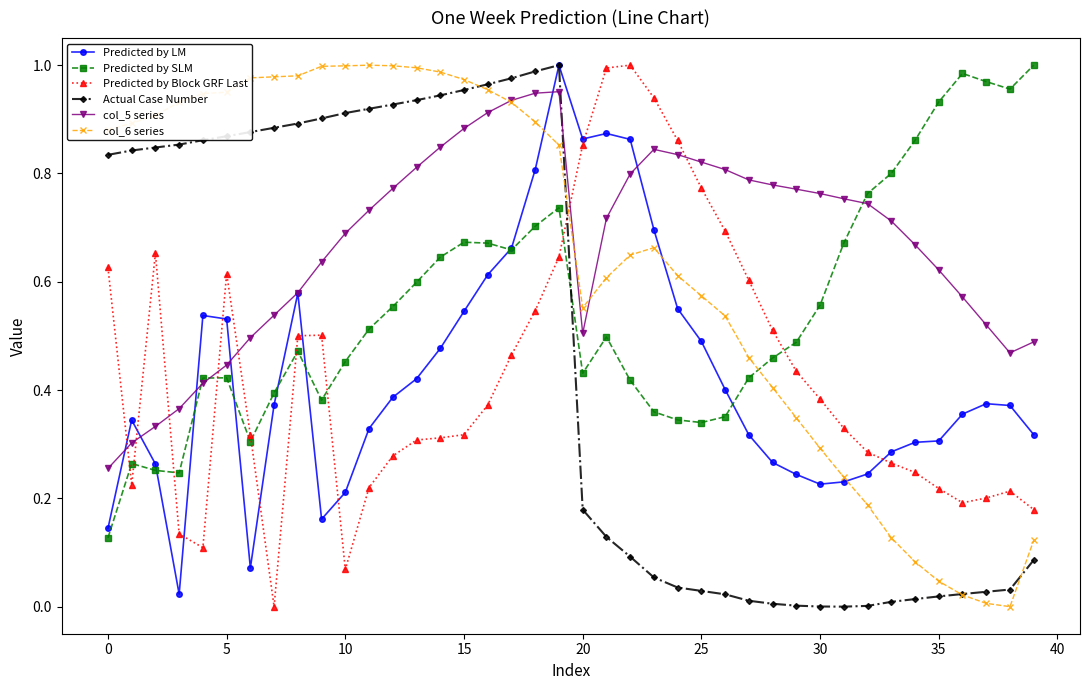

Which series has the largest total across all categories?

col_5 series